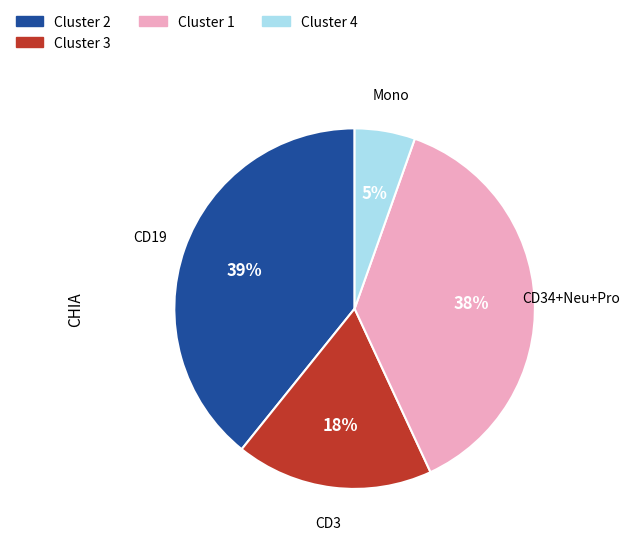

Is it true that Cluster 3 is 32% of the pie?

False